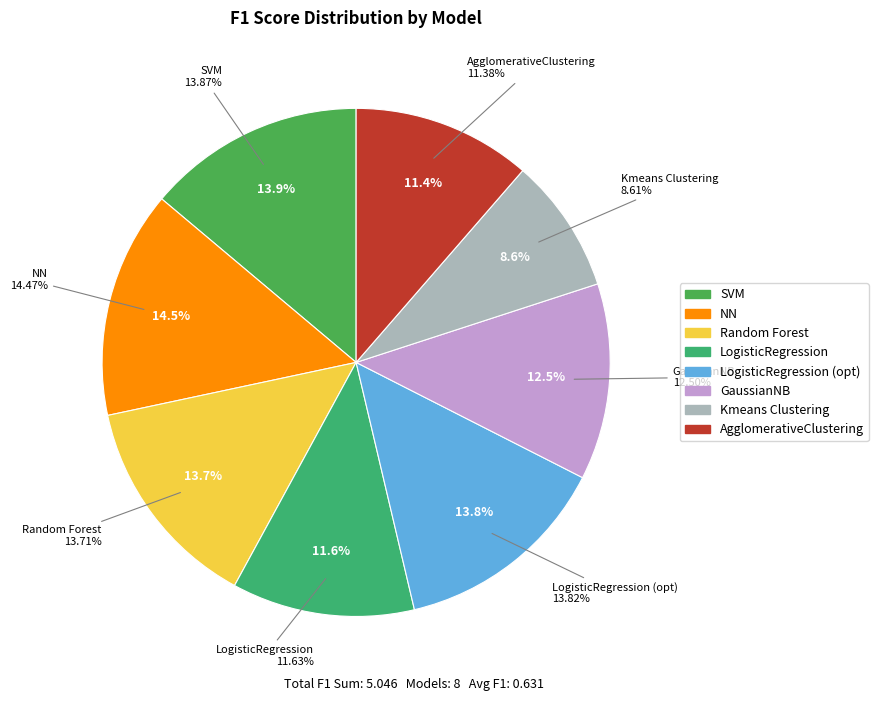

Count the number of slices in the pie.

8